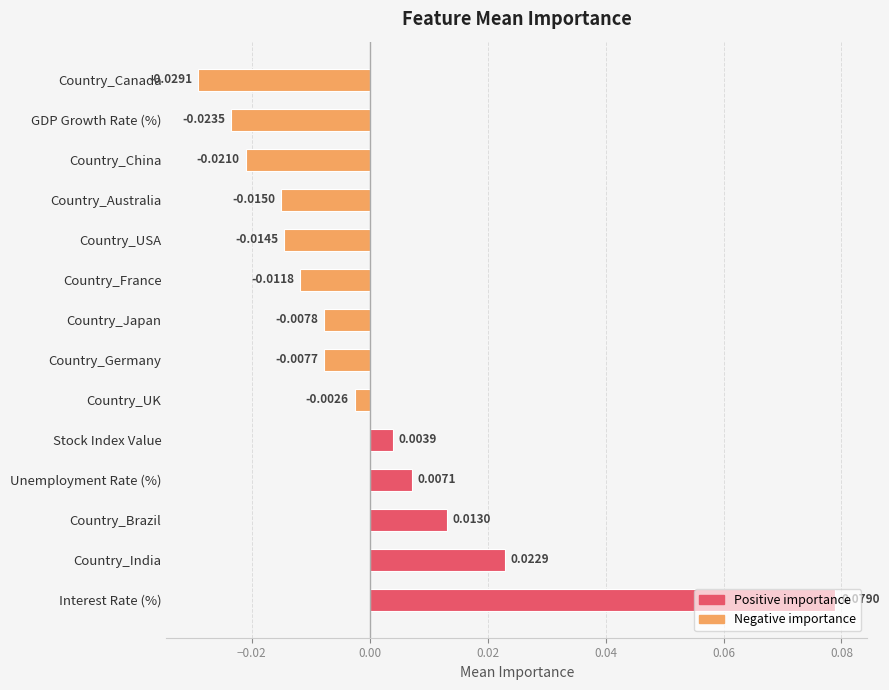

Where is the data nearest to the value 0?

Country_UK